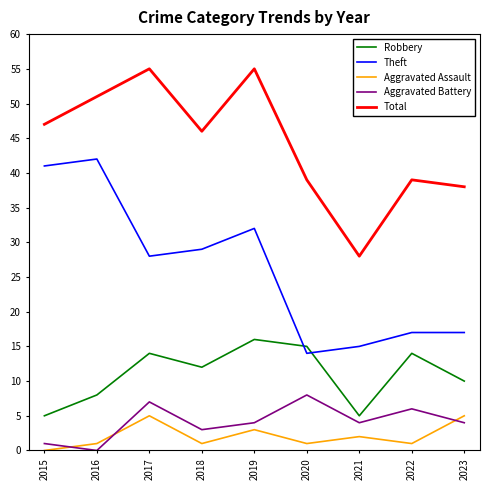

The Robbery series shows 12 at 2018. True or false?

True